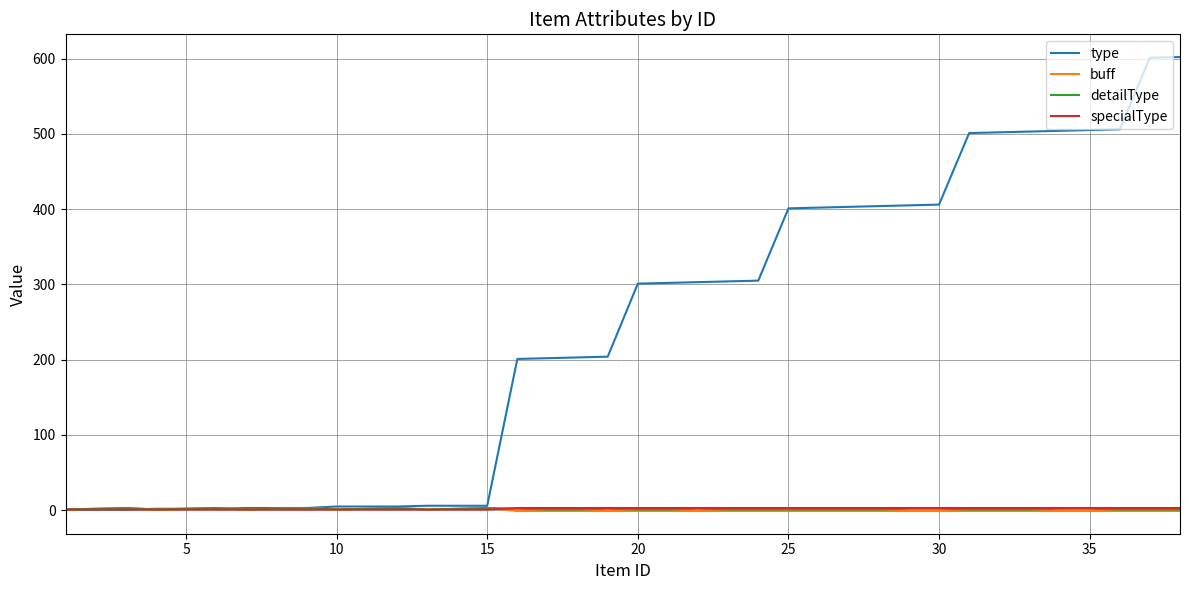

Which series has the widest spread of values?

type